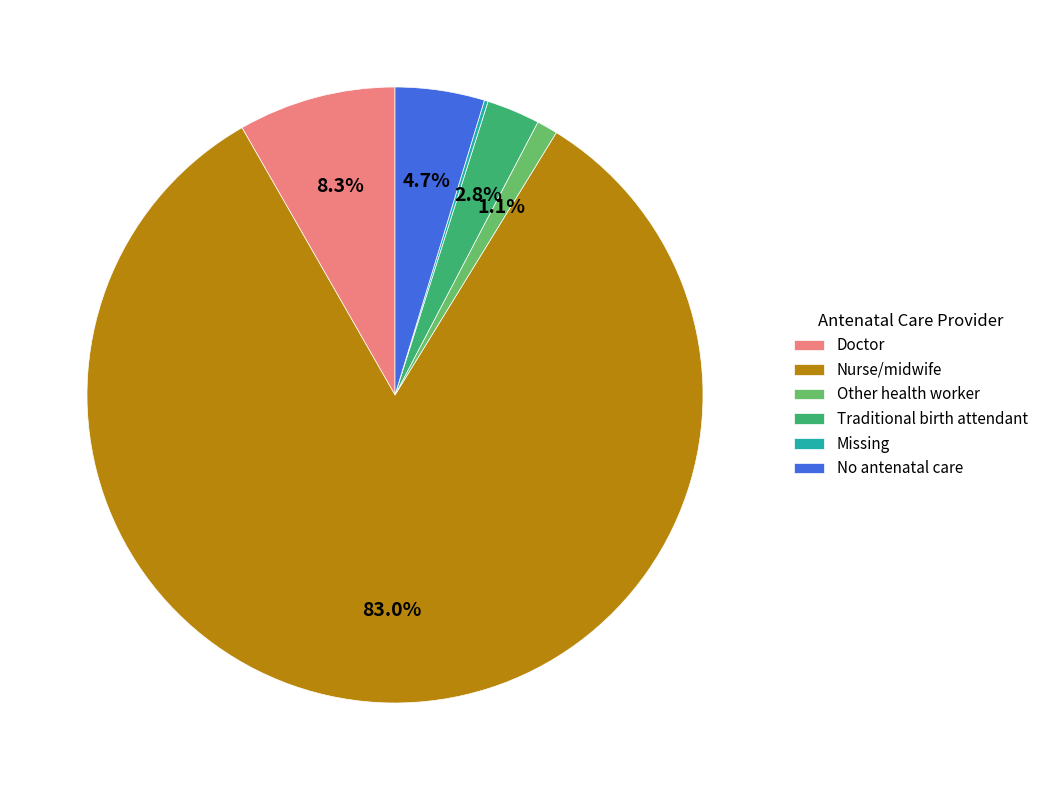

Which category accounts for the majority?

Nurse/midwife